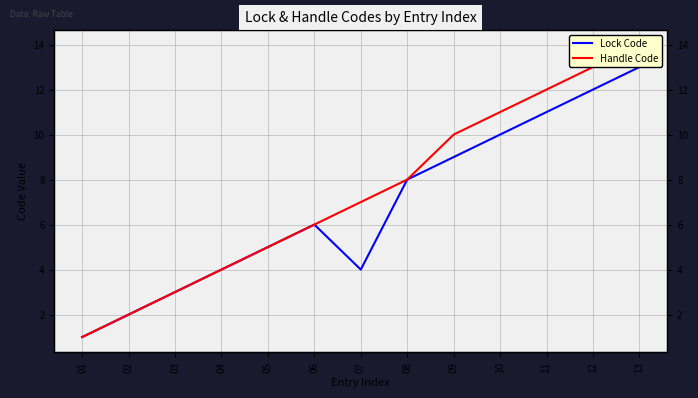

Is it true that Lock Code equals 9 at 09?

True